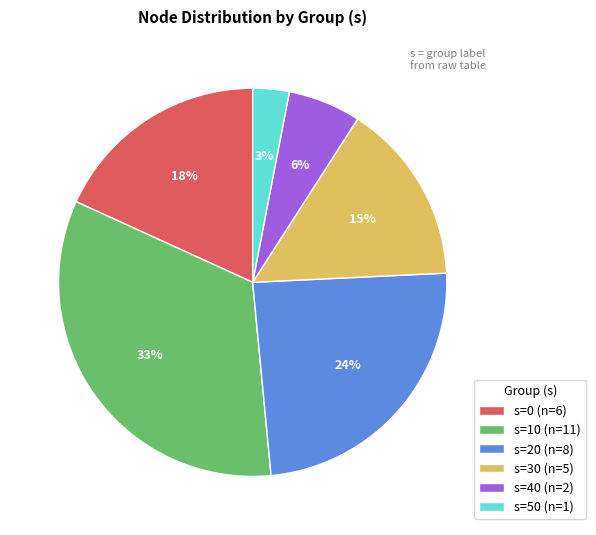

Which slice is the smallest?

s=50 (n=1)